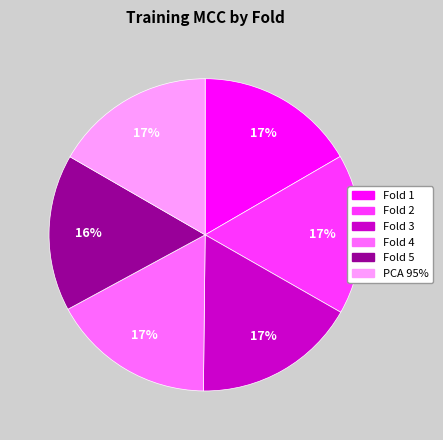

Is Fold 1 the majority of the pie?

No